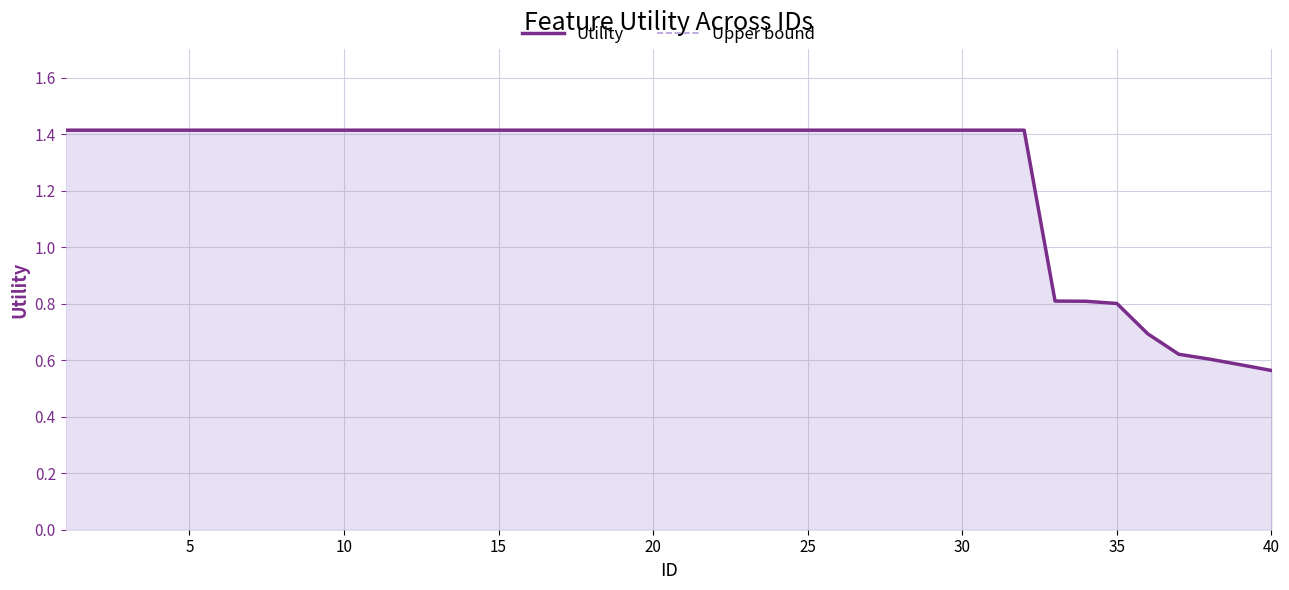

Is it true that Upper bound equals 2.5 at 28?

False